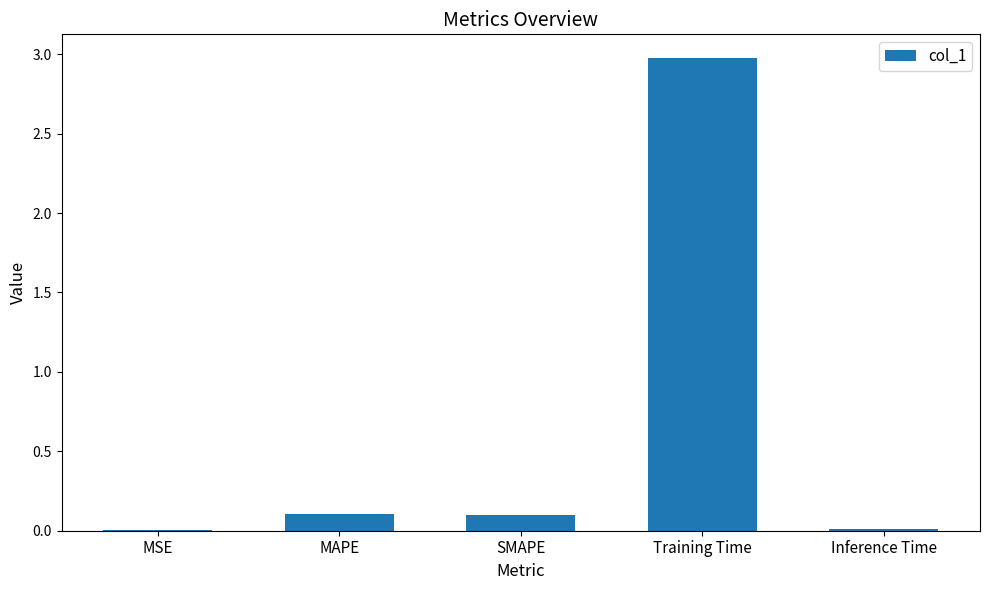

The value at Inference Time is 0.0. True or false?

True